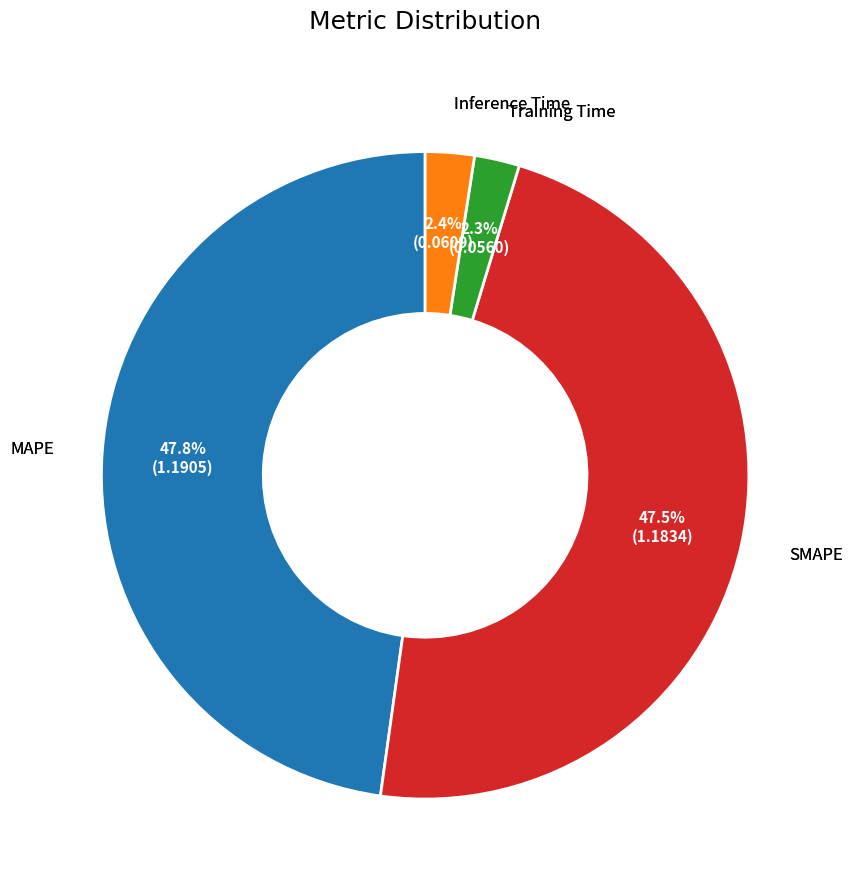

Is there a majority slice in this chart?

No